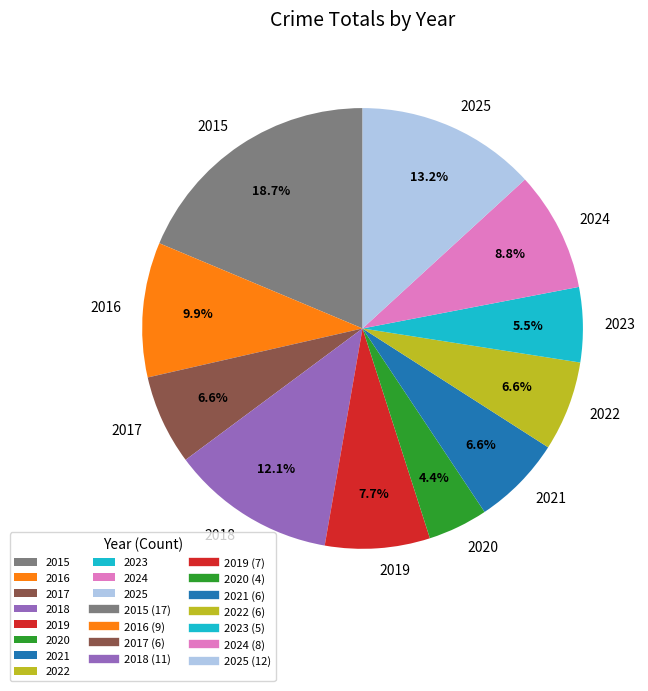

Is it true that 2015 is 19% of the pie?

True